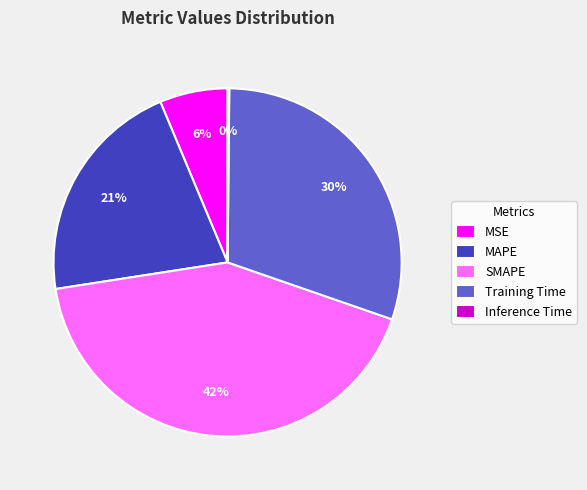

Which slice is the largest?

SMAPE